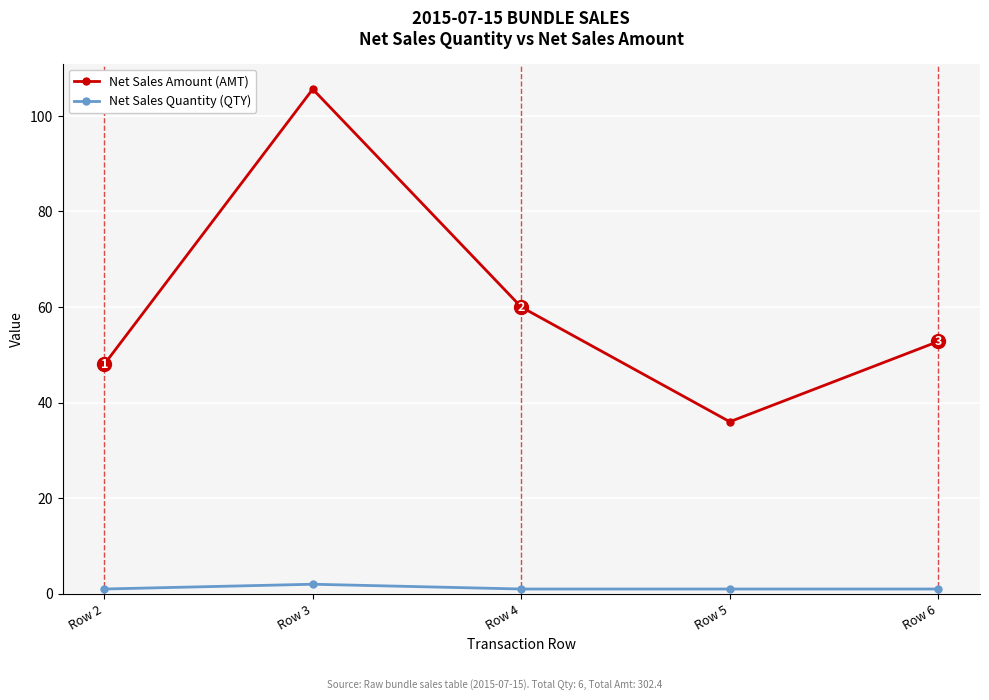

Which series changed the most between Row 5 and Row 6?

Net Sales Amount (AMT)